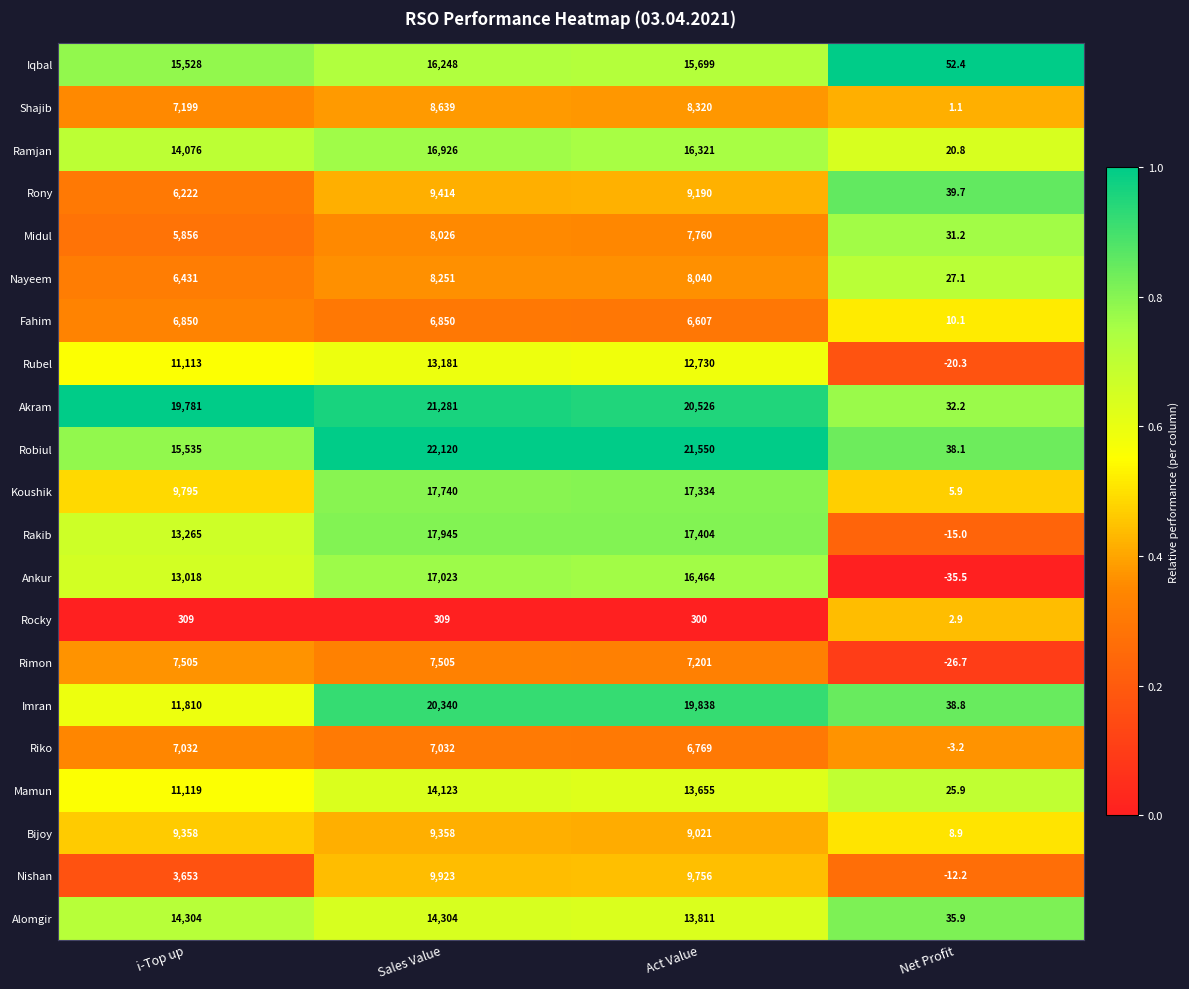

Which series has the largest range (max minus min)?

Robiul